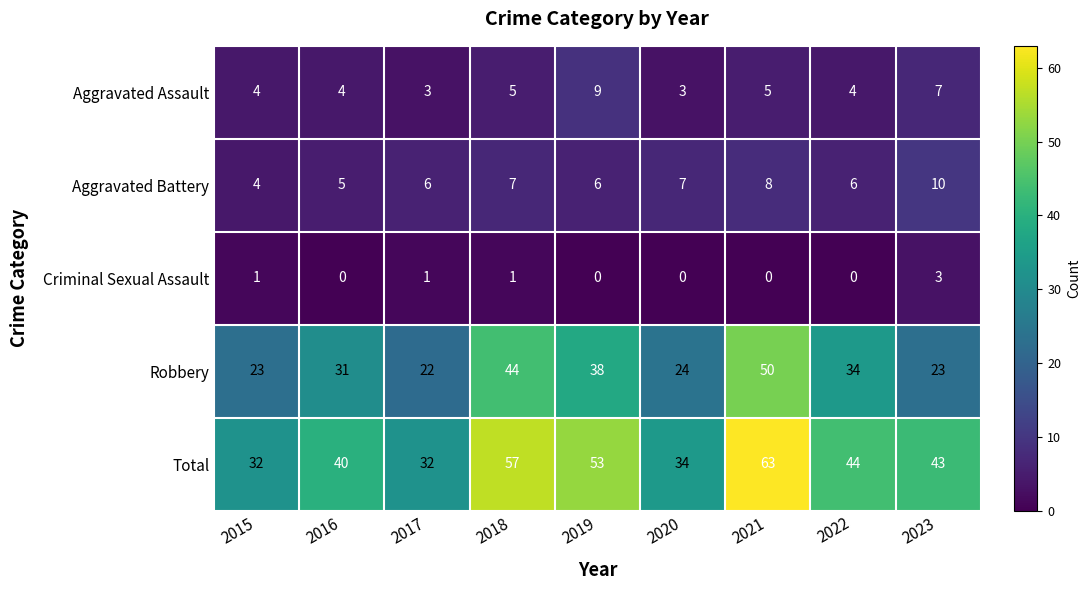

Count the Aggravated Assault values in the range 4 to 5.

5